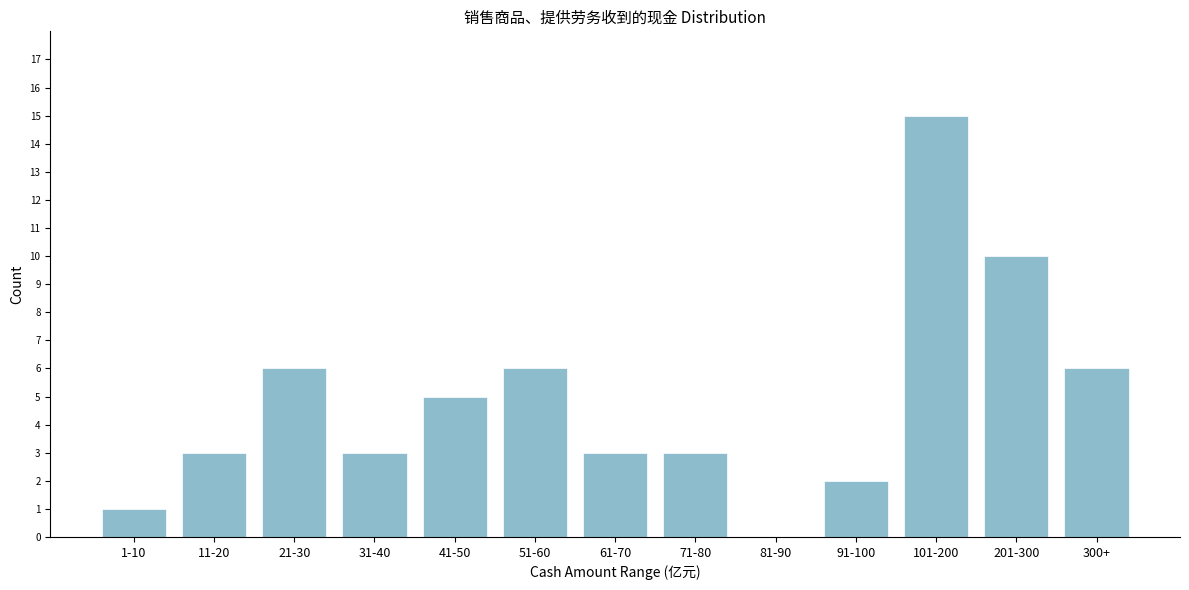

Reading left to right, list all the values displayed in this chart.

1-10=1	11-20=3	21-30=6	31-40=3	41-50=5	51-60=6	61-70=3	71-80=3	81-90=0	91-100=2	101-200=15	201-300=10	300+=6